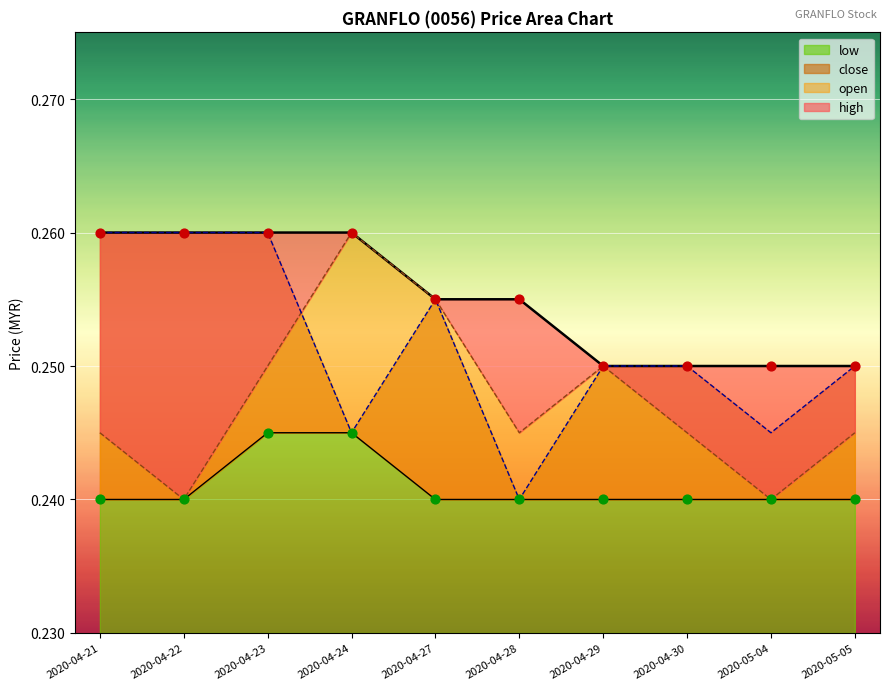

Which series reaches the maximum Y coordinate?

open